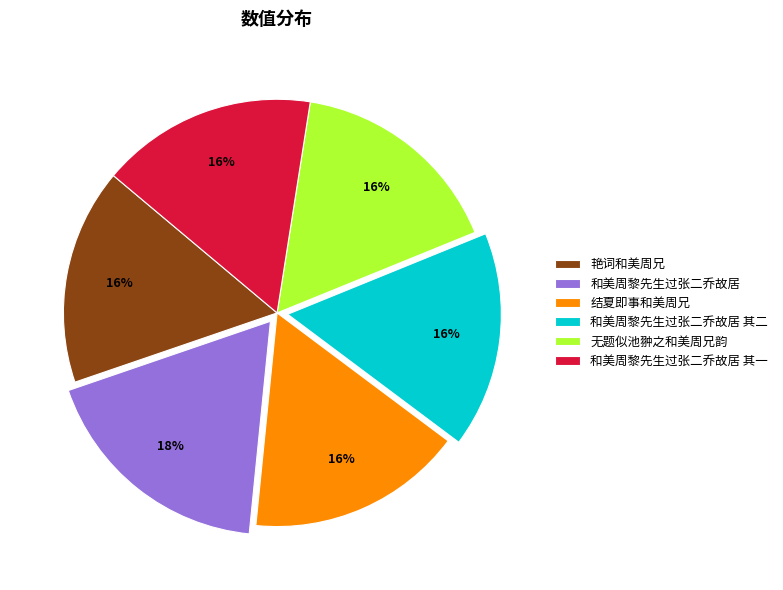

To the nearest percent, what is the average slice percentage?

17%